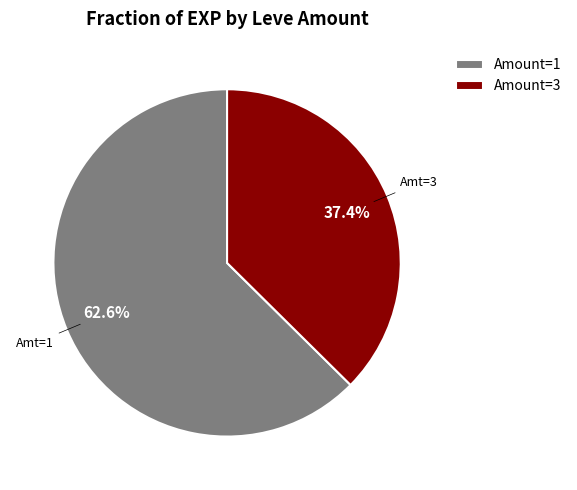

Count the number of slices in the pie.

2